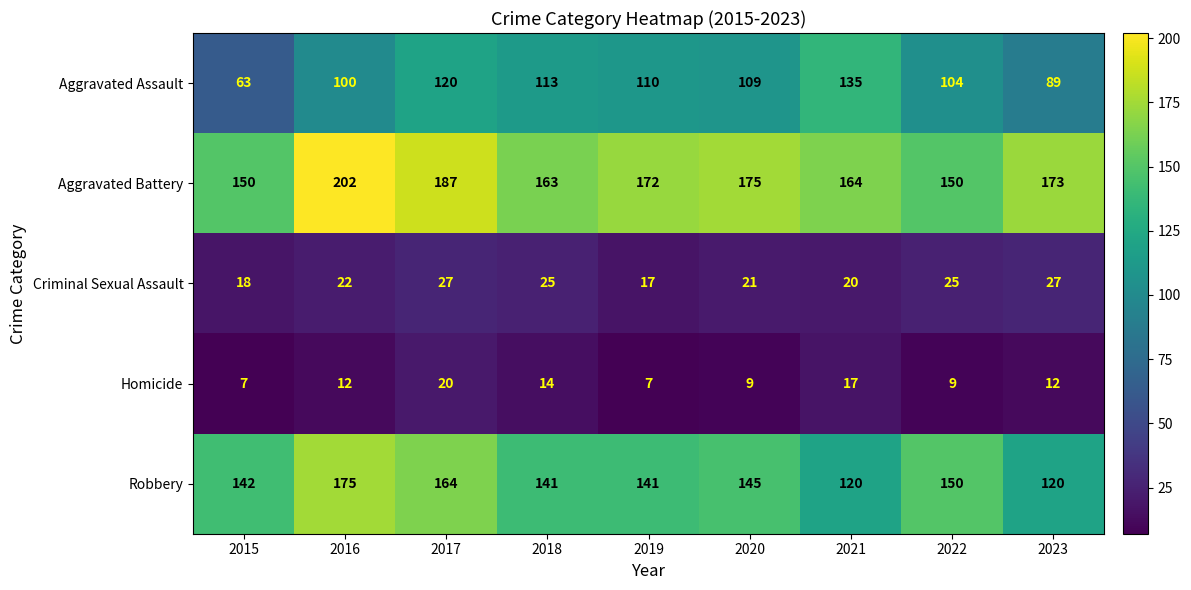

Is the value of Aggravated Battery at 2019 greater than the value of Criminal Sexual Assault at 2016?

Yes